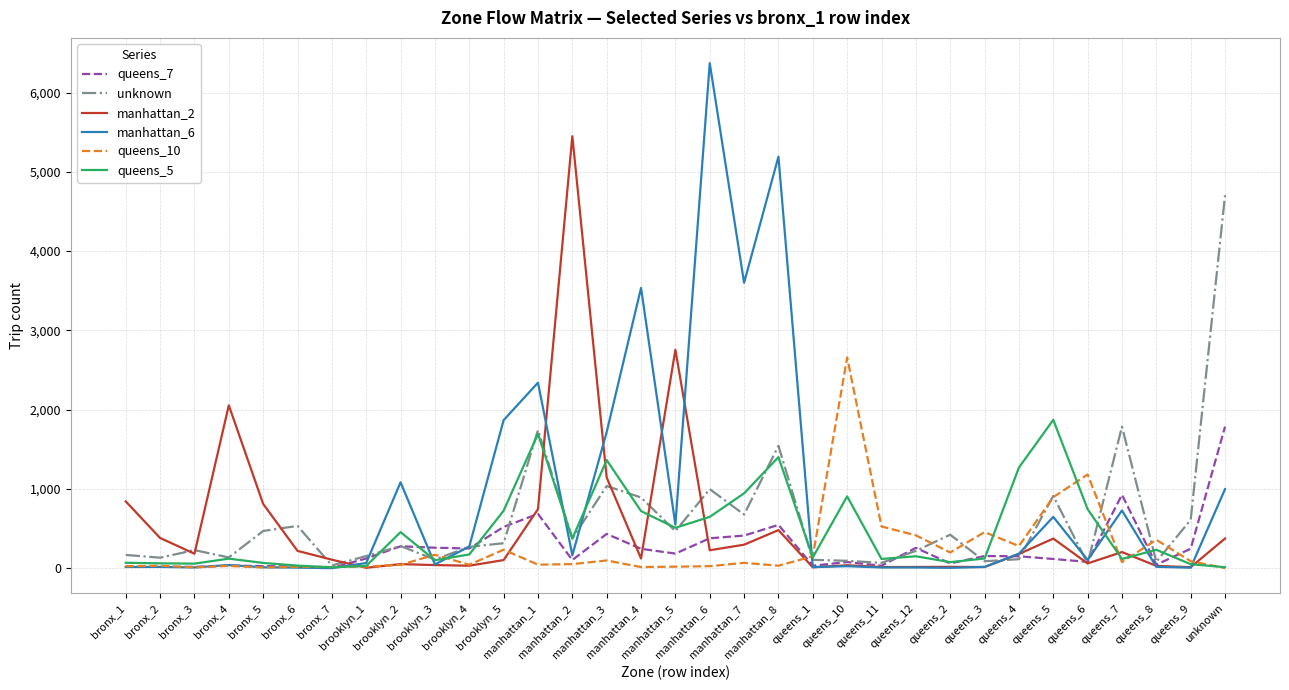

What is the maximum value shown in the chart?

6371